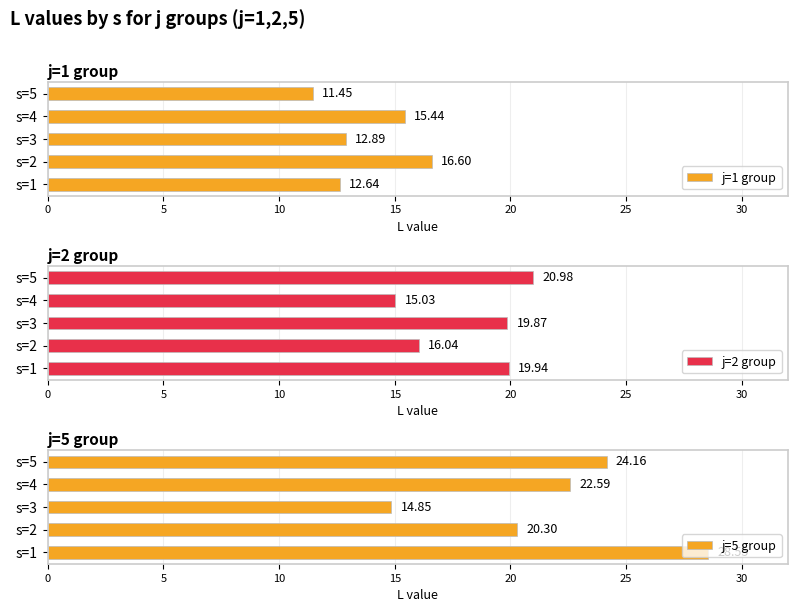

List the series in order of their overall mean, highest first.

j=5 group, j=2 group, j=1 group